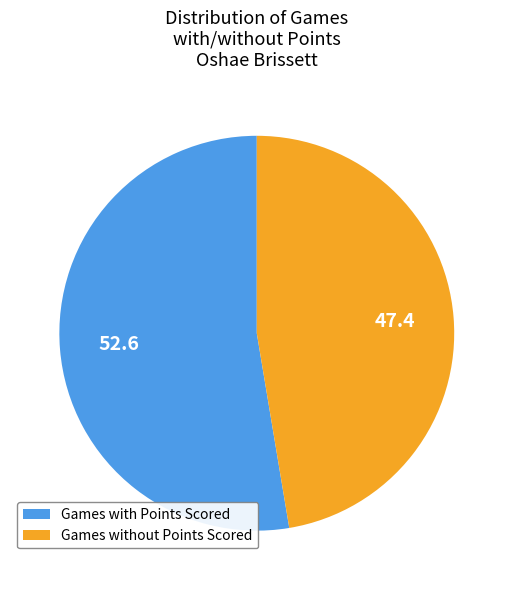

Do Games without Points Scored and Games with Points Scored together represent more than half of the pie?

Yes